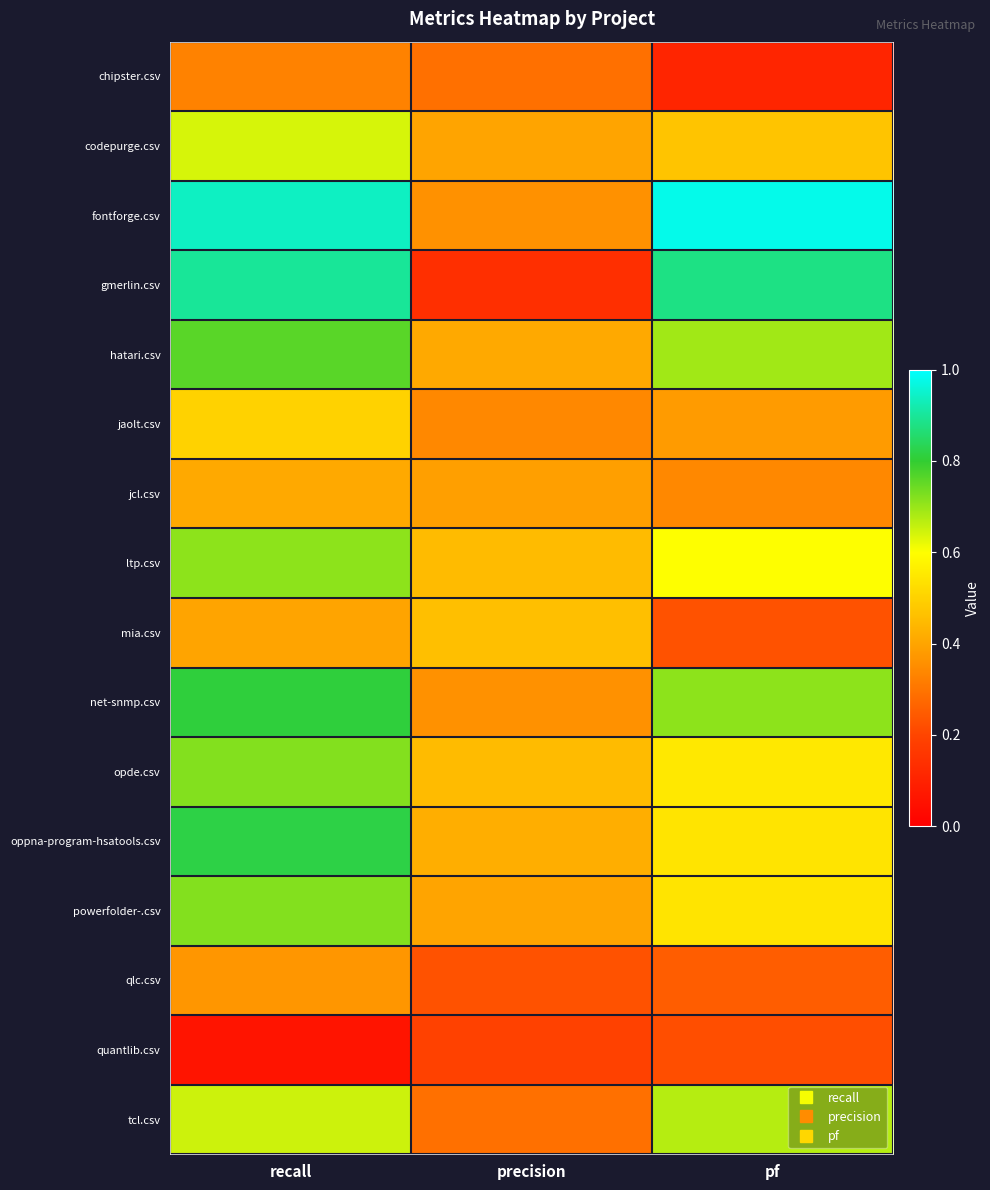

Reading right to left, what are all the values shown in this chart?

chipster.csv: pf=0.1	precision=0.3	recall=0.3
codepurge.csv: pf=0.5	precision=0.4	recall=0.6
fontforge.csv: pf=1.0	precision=0.4	recall=0.9
gmerlin.csv: pf=0.9	precision=0.1	recall=0.9
hatari.csv: pf=0.7	precision=0.4	recall=0.8
jaolt.csv: pf=0.4	precision=0.3	recall=0.5
jcl.csv: pf=0.3	precision=0.4	recall=0.4
ltp.csv: pf=0.6	precision=0.5	recall=0.7
mia.csv: pf=0.2	precision=0.5	recall=0.4
net-snmp.csv: pf=0.7	precision=0.4	recall=0.8
opde.csv: pf=0.6	precision=0.5	recall=0.7
oppna-program-hsatools.csv: pf=0.5	precision=0.4	recall=0.8
powerfolder-.csv: pf=0.5	precision=0.4	recall=0.7
qlc.csv: pf=0.2	precision=0.2	recall=0.4
quantlib.csv: pf=0.2	precision=0.2	recall=0.1
tcl.csv: pf=0.7	precision=0.3	recall=0.7